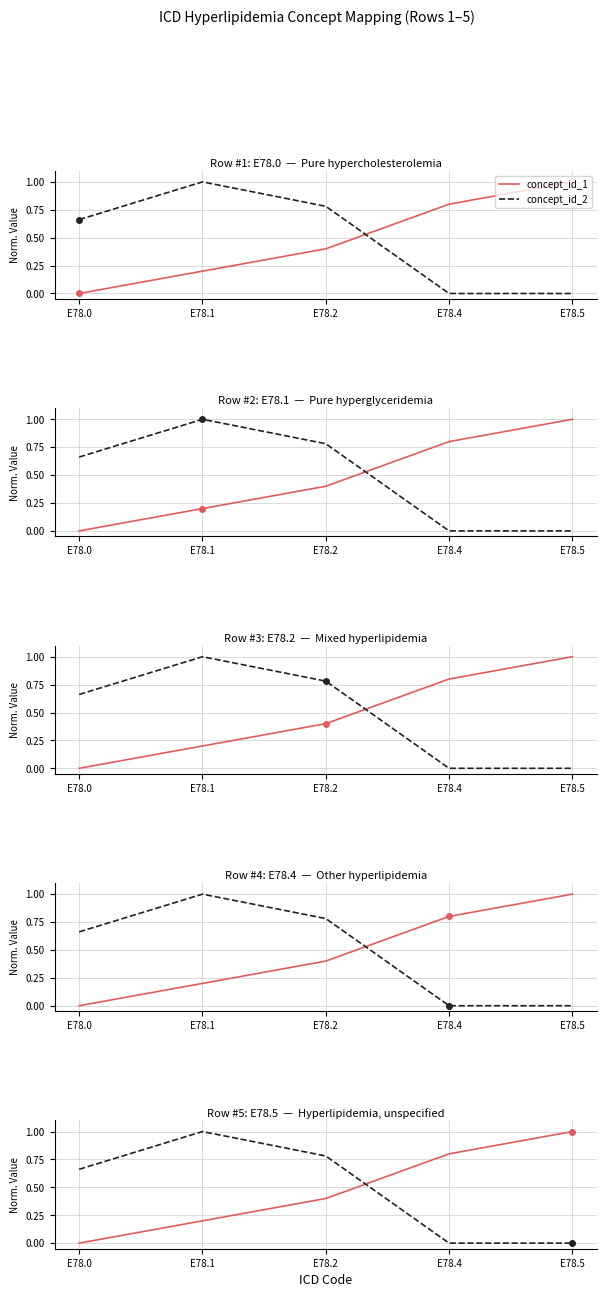

What is the spread (max minus min) of values at E78.2?

0.4